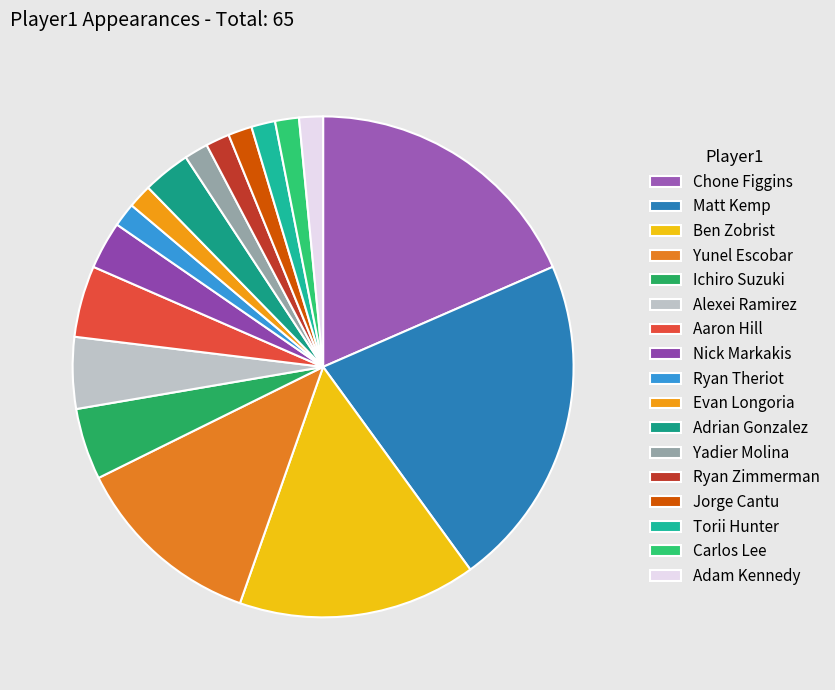

How many segments does this pie chart have?

17